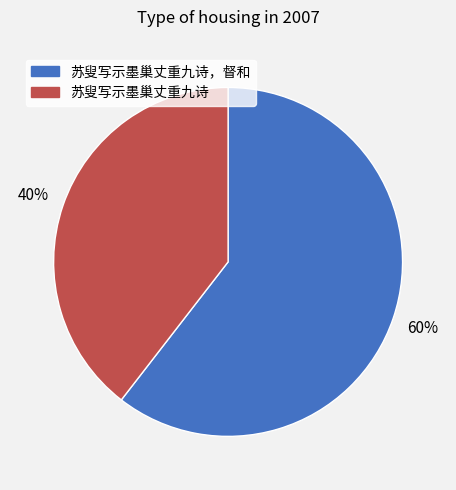

To the nearest percent, what is the average slice percentage?

50%